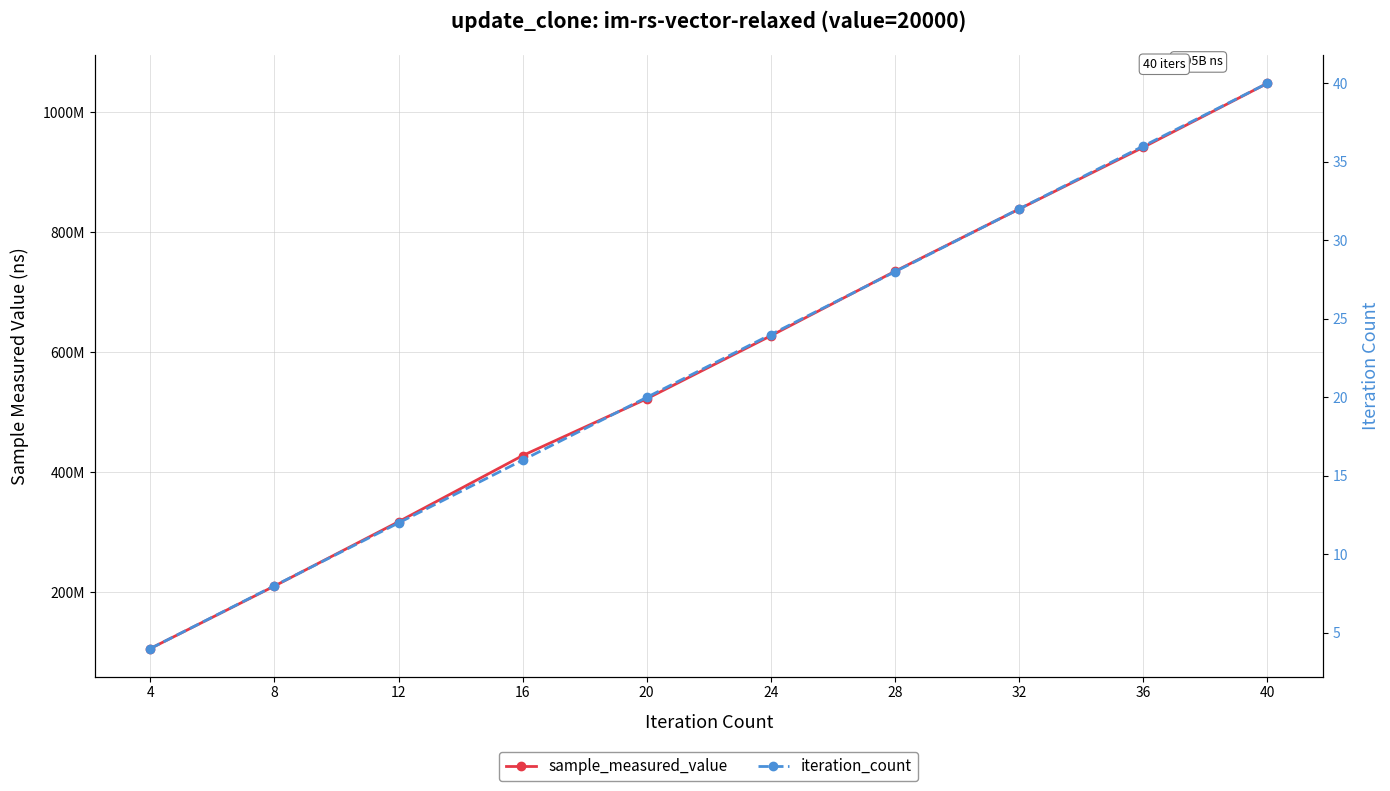

List the labels in order of sample_measured_value value, smallest first.

4, 8, 12, 16, 20, 24, 28, 32, 36, 40